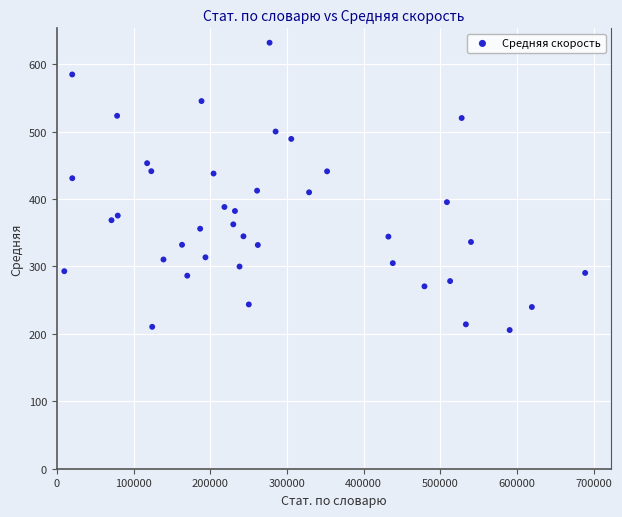

What is the range of Y values (max minus min)?

426.1